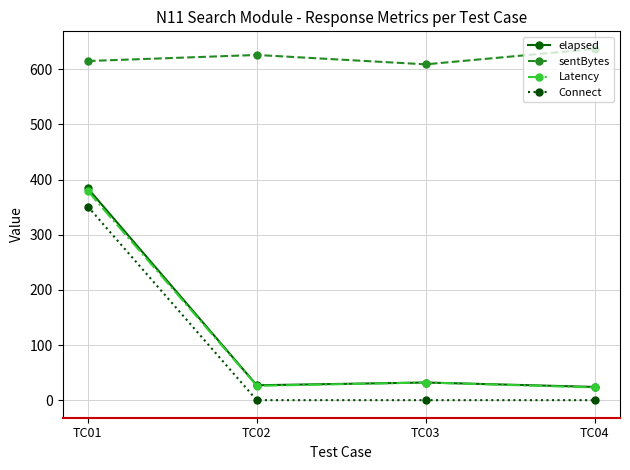

The value of sentBytes at TC02 is 626. True or false?

True